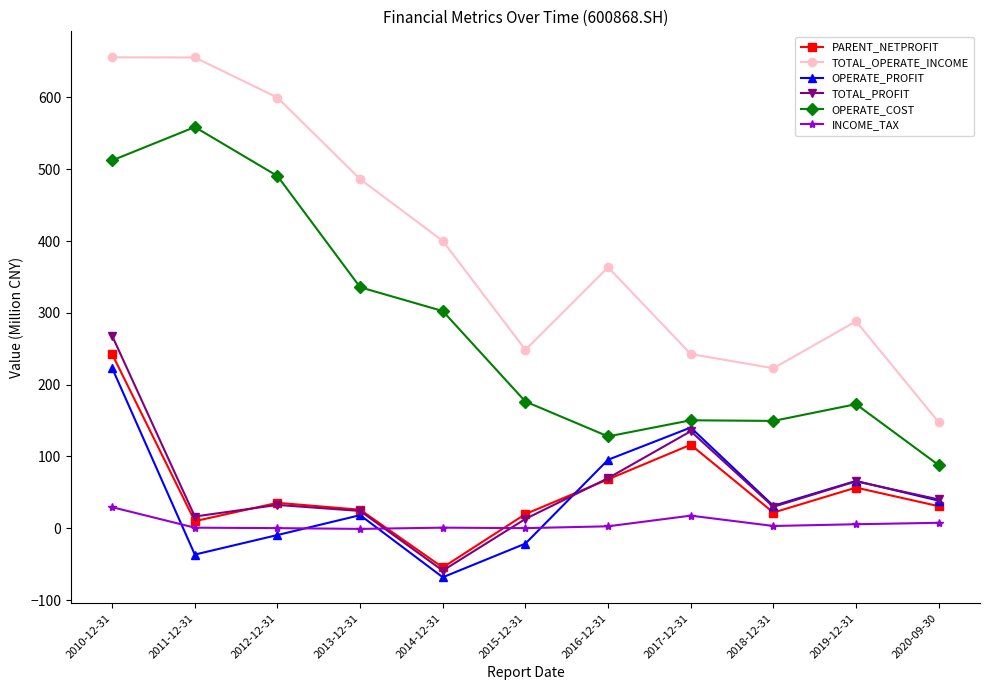

What is the label of the 10th point from the right?

2011-12-31